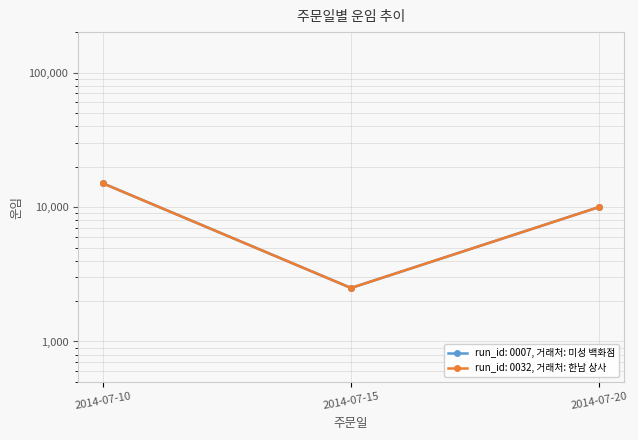

Count the number of data series in this chart.

2